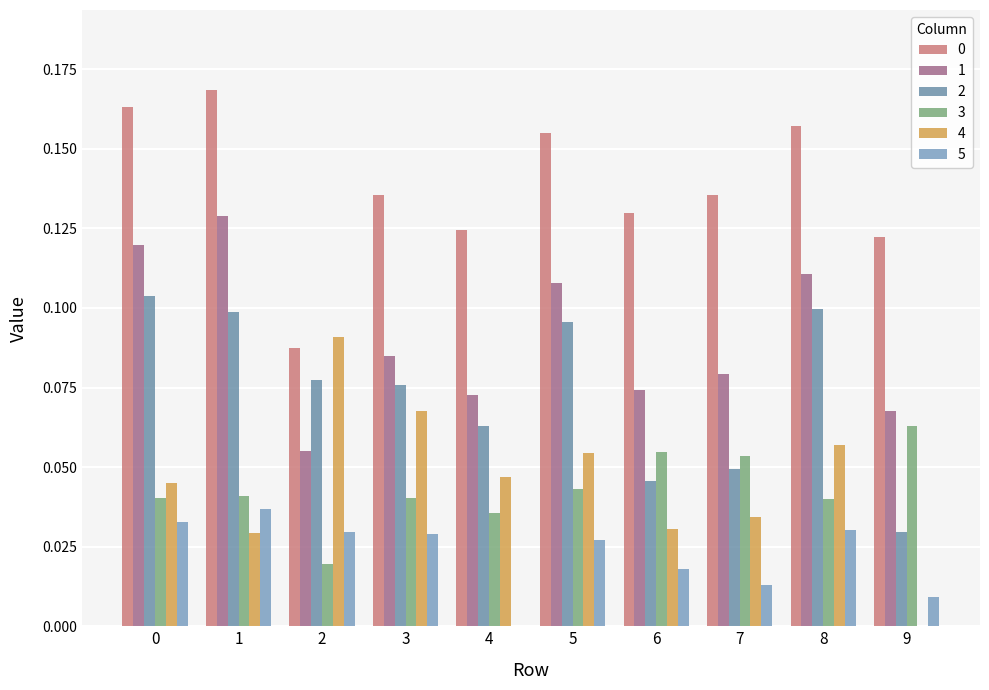

What is the difference between the highest and lowest values at 7?

0.1